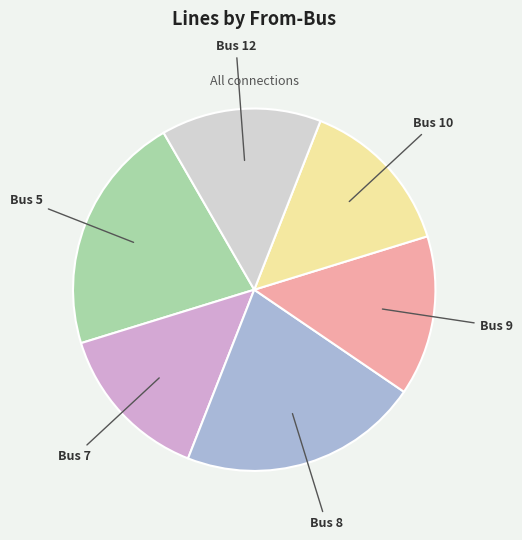

Is the sum of Bus 12 and Bus 7 greater than half?

No